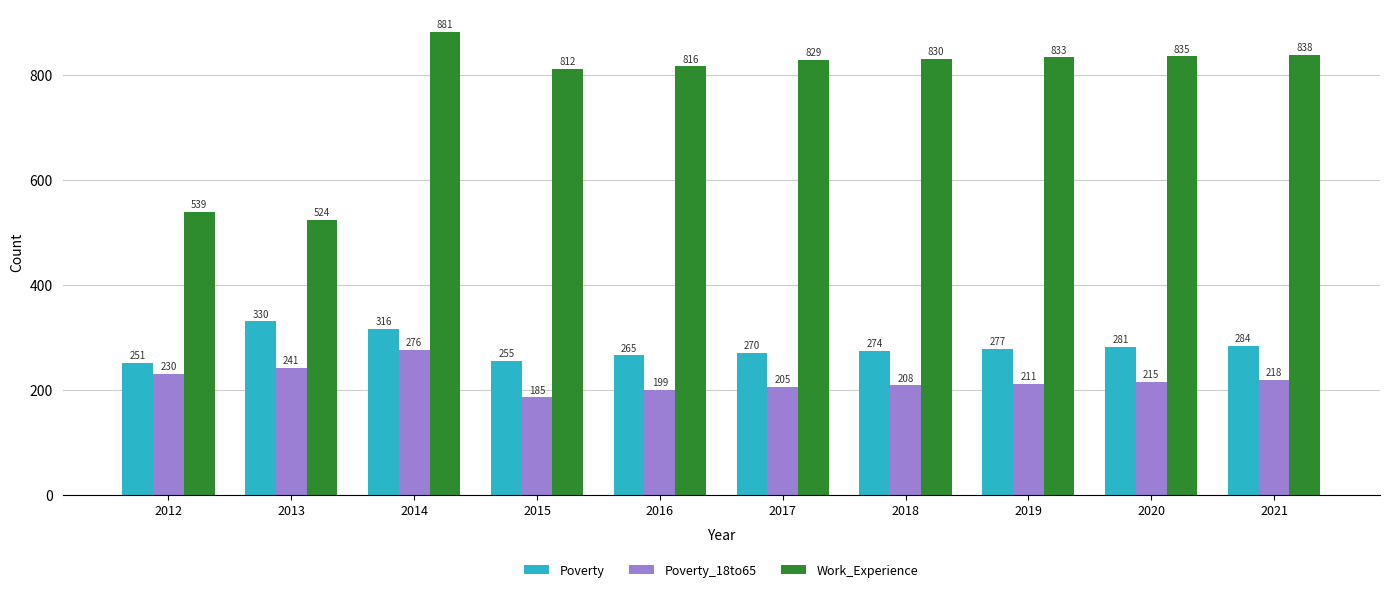

What is the difference between the Work_Experience values at 2012 and 2014?

342